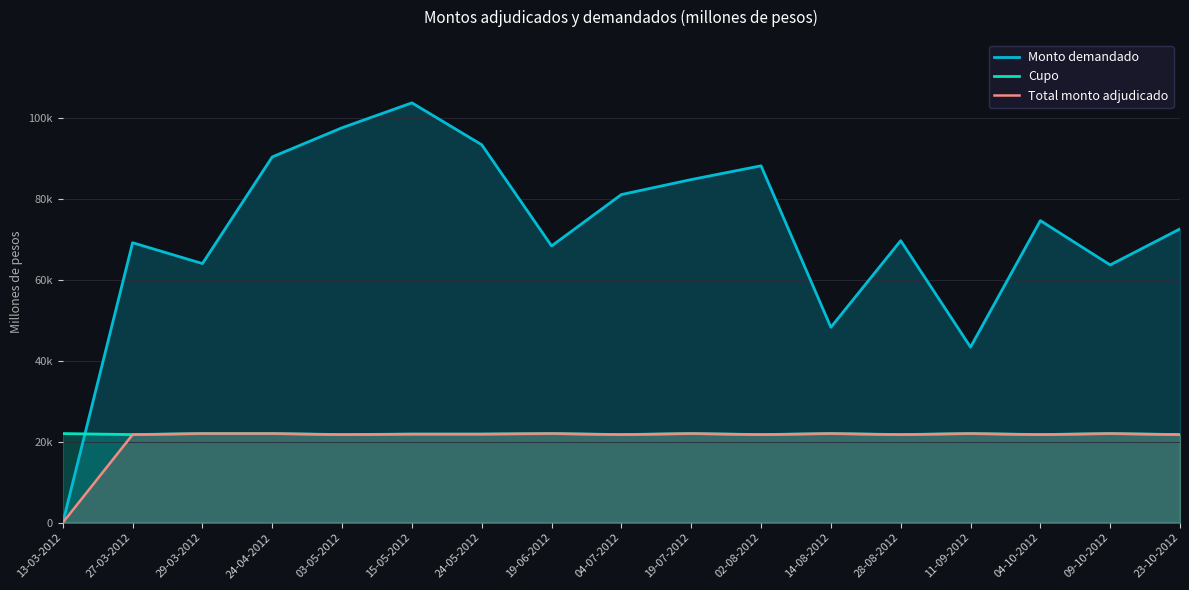

Where do Cupo and Monto demandado first cross each other?

13-03-2012 and 27-03-2012